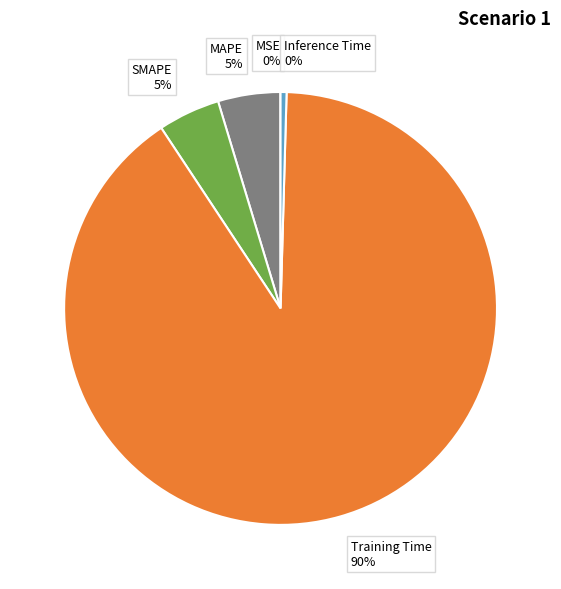

Is there a majority slice in this chart?

Yes